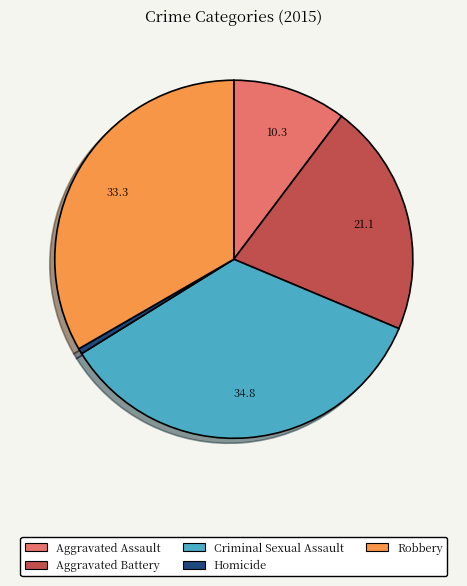

What is the smallest slice in the pie chart?

Homicide